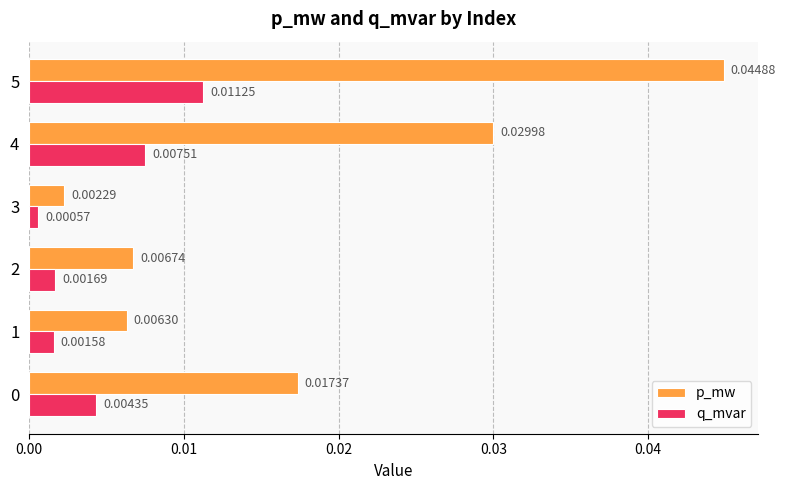

At which category is the sum across all series the highest?

5